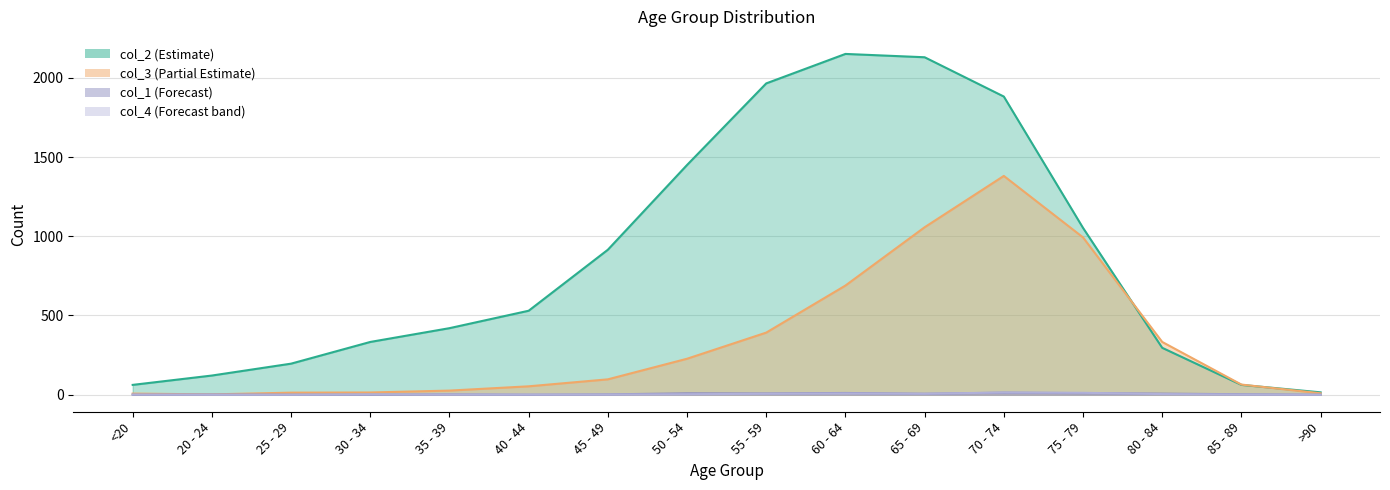

The col_4 series shows 2 at 65 - 69. True or false?

False